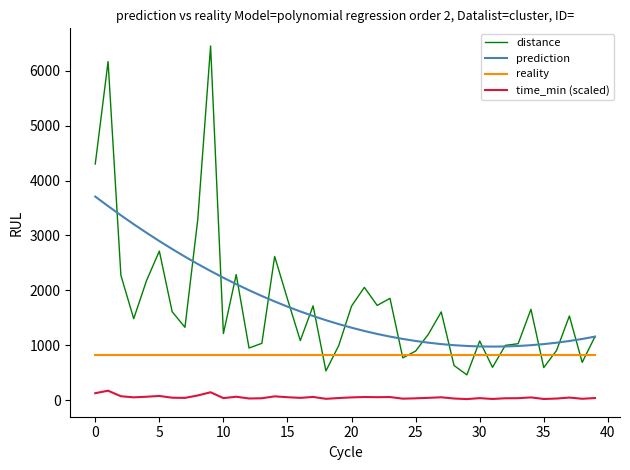

List the series in order of their peak value, lowest first.

time_min (scaled), reality, prediction, distance